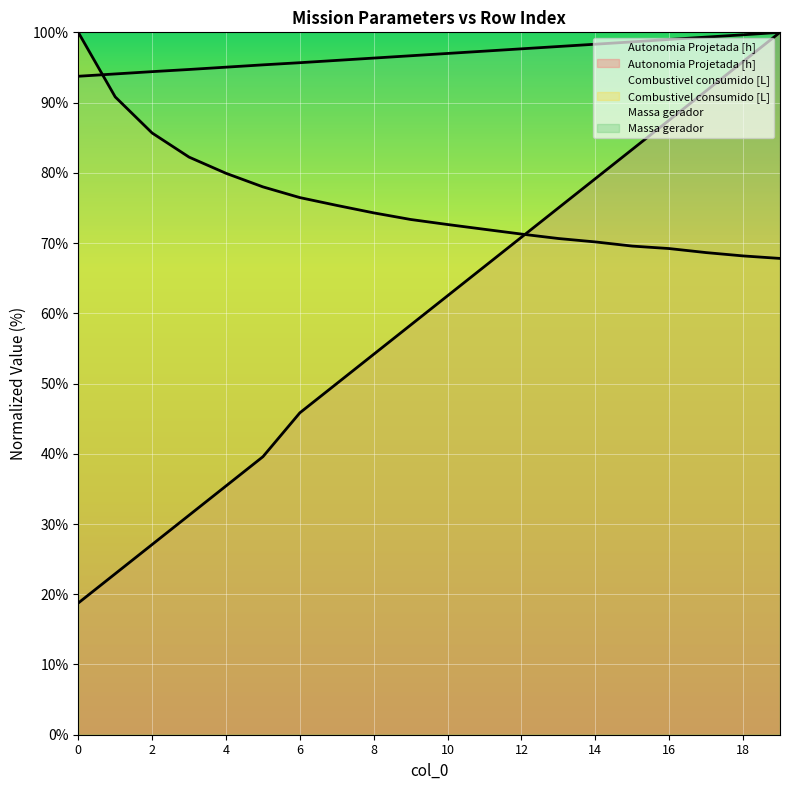

How many intersections are there between Combustivel consumido [L] and Autonomia Projetada [h]?

1